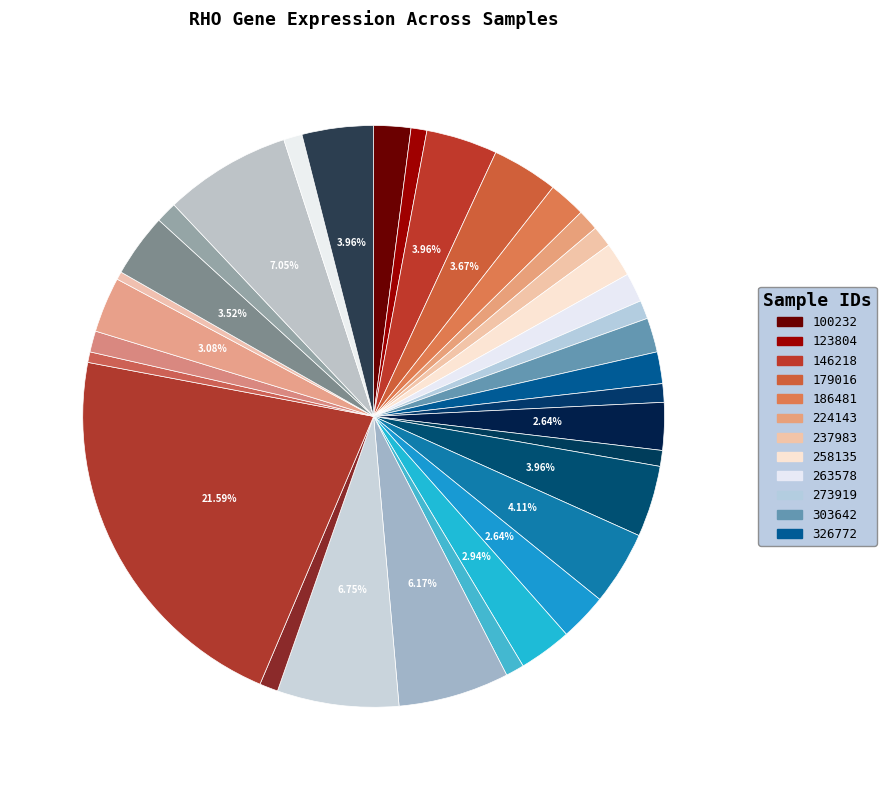

Count the number of slices in the pie.

33